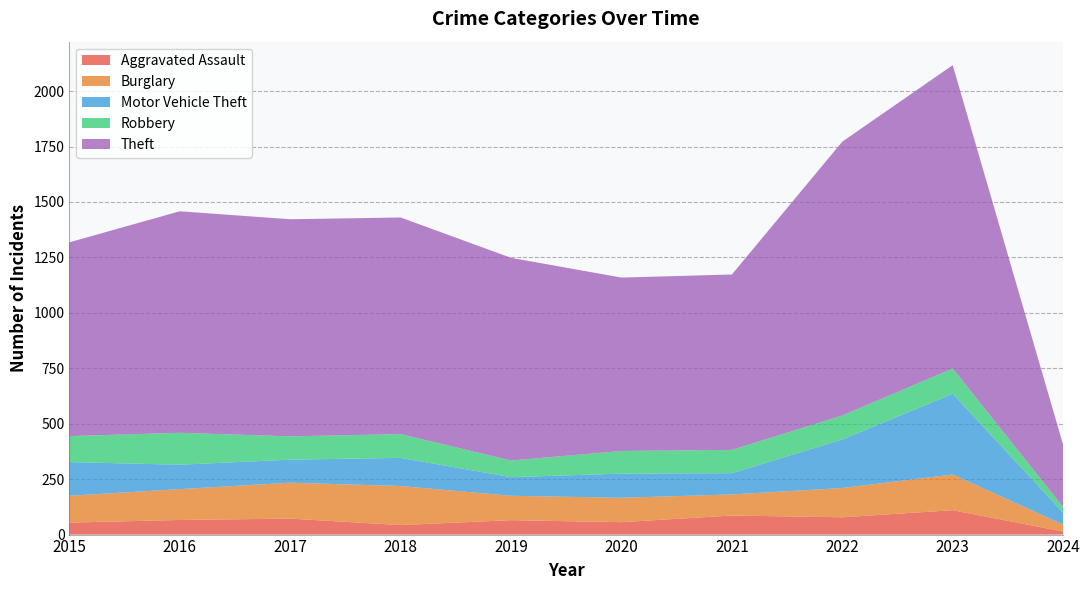

Reading left to right, extract all data points from this chart.

Aggravated Assault: 2015=54	2016=66	2017=72	2018=43	2019=65	2020=56	2021=86	2022=78	2023=110	2024=14
Burglary: 2015=121	2016=139	2017=162	2018=176	2019=110	2020=110	2021=95	2022=132	2023=161	2024=31
Motor Vehicle Theft: 2015=152	2016=110	2017=104	2018=127	2019=84	2020=109	2021=96	2022=219	2023=364	2024=54
Robbery: 2015=117	2016=144	2017=105	2018=107	2019=75	2020=102	2021=105	2022=108	2023=114	2024=25
Theft: 2015=874	2016=999	2017=979	2018=977	2019=914	2020=782	2021=791	2022=1235	2023=1368	2024=281